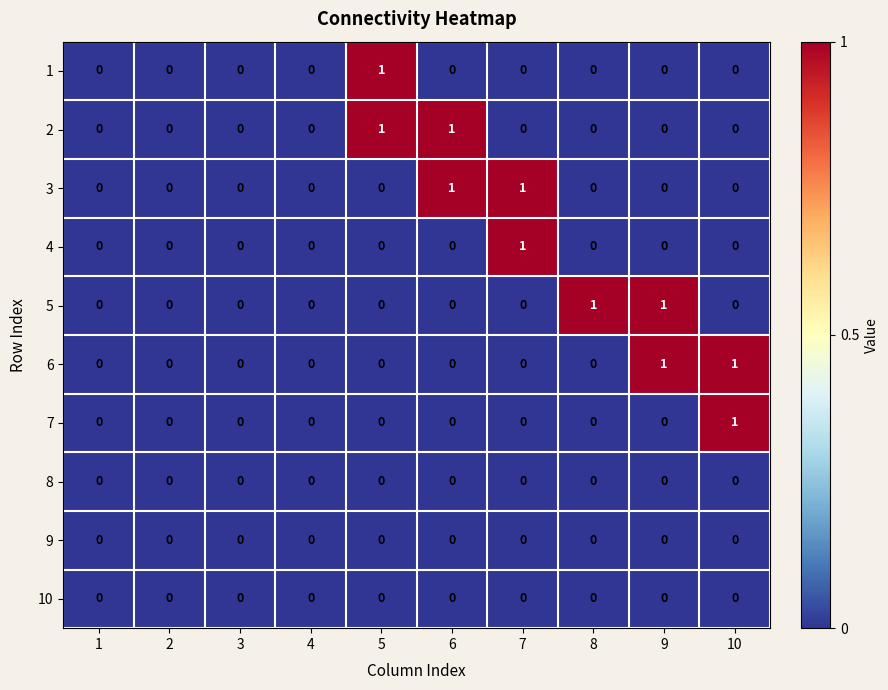

How many series are shown in this chart?

10